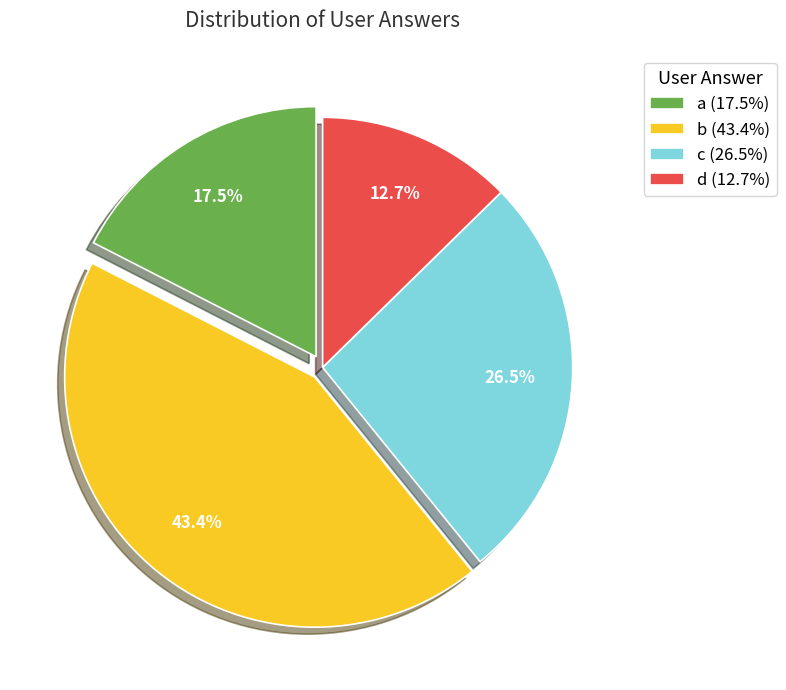

What is the total percentage of d and b?

56.0%